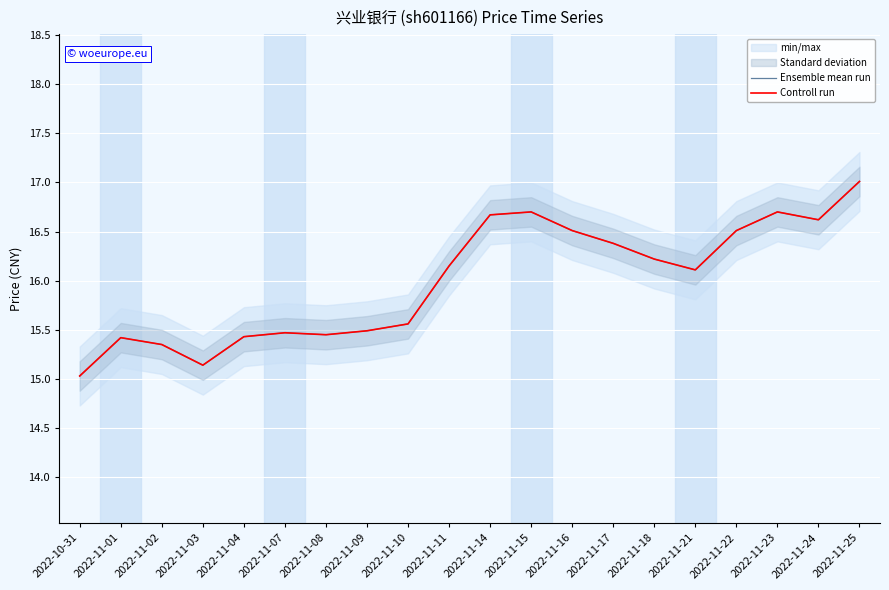

Which category has the highest value in the Controll run series?

2022-11-25